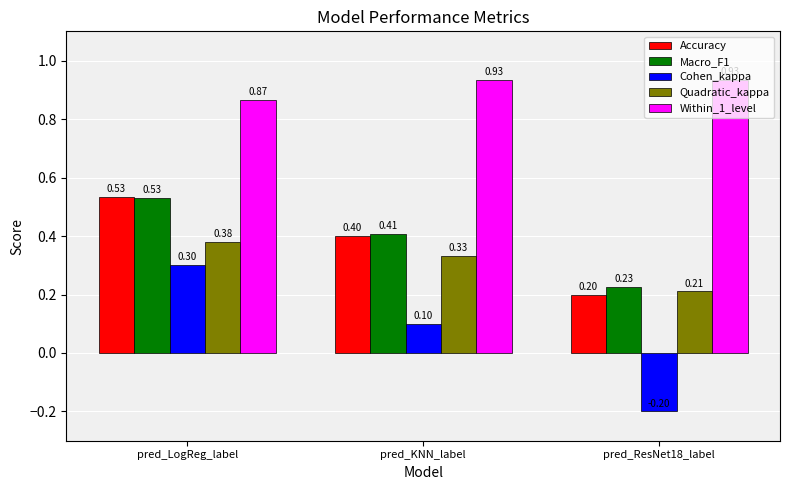

At which label does Quadratic_kappa reach its peak?

pred_LogReg_label